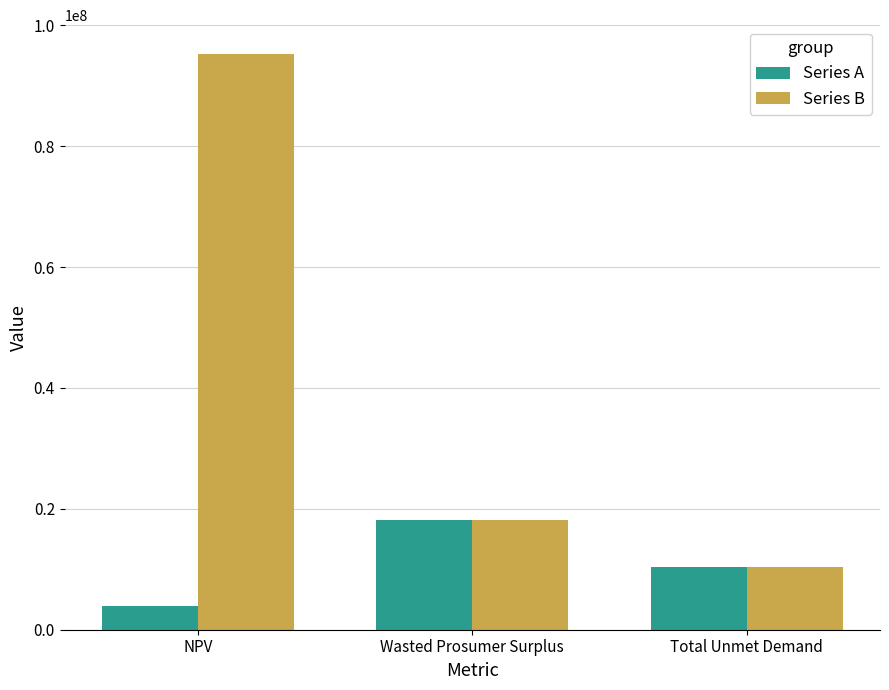

Which series has the largest total across all categories?

Series B